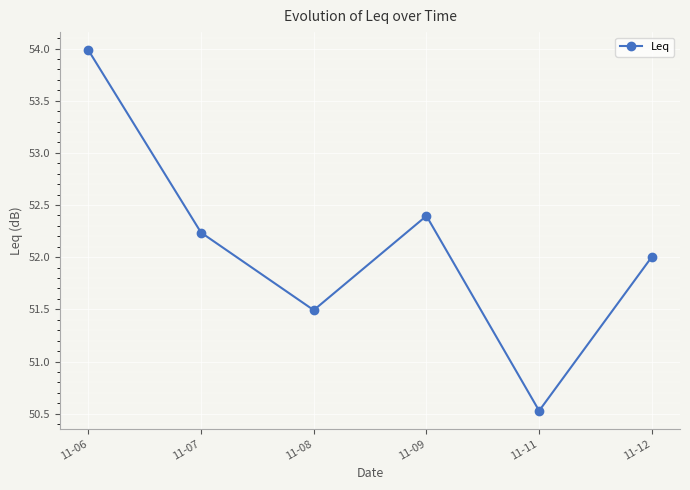

List the labels in order of value, largest first.

11-06, 11-09, 11-07, 11-12, 11-08, 11-11